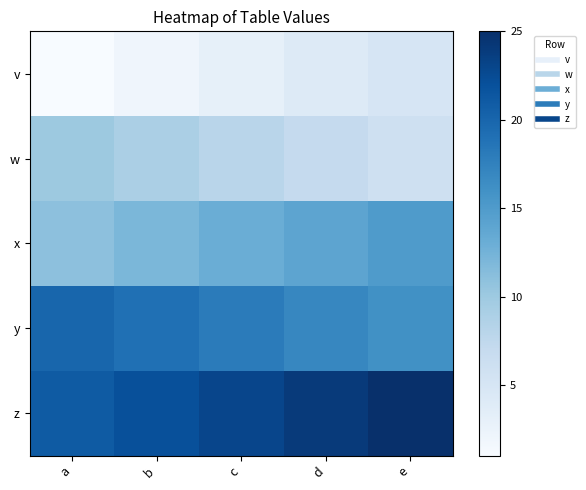

Reading left to right, transcribe all the data shown in this chart.

v: a=1	b=2	c=3	d=4	e=5
w: a=10	b=9	c=8	d=7	e=6
x: a=11	b=12	c=13	d=14	e=15
y: a=20	b=19	c=18	d=17	e=16
z: a=21	b=22	c=23	d=24	e=25